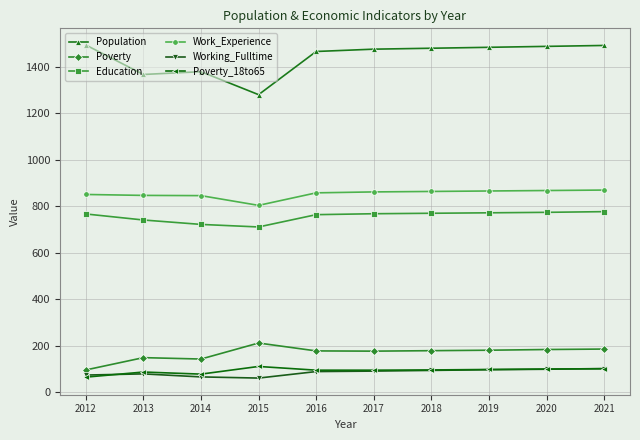

What is the smallest value displayed?

60